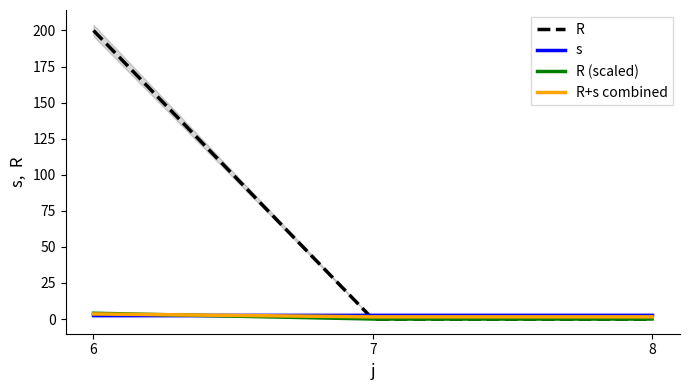

Where is s nearest to the value 3?

6